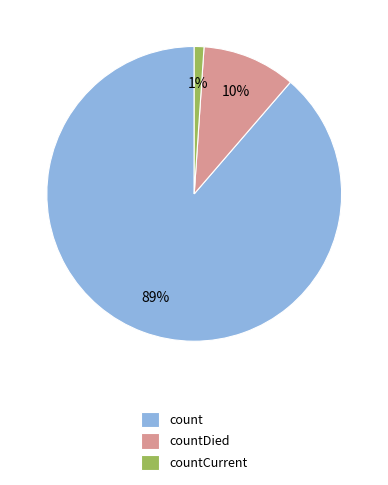

Do countCurrent and count together represent more than half of the pie?

Yes